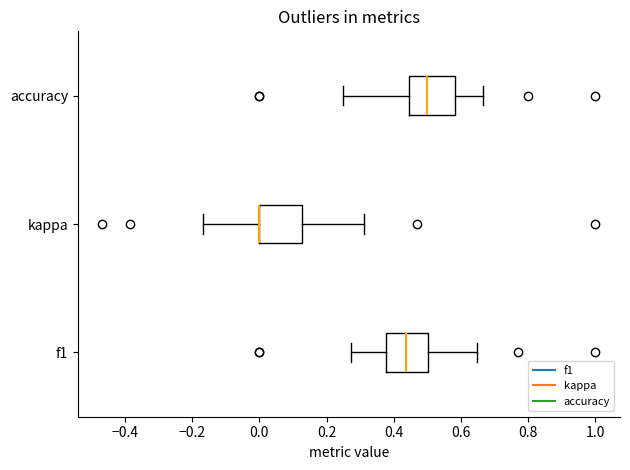

Where does the right whisker of the box for f1 end on the x-axis? The values are not printed on the chart, so give them approximately, as read against the axis.

0.64